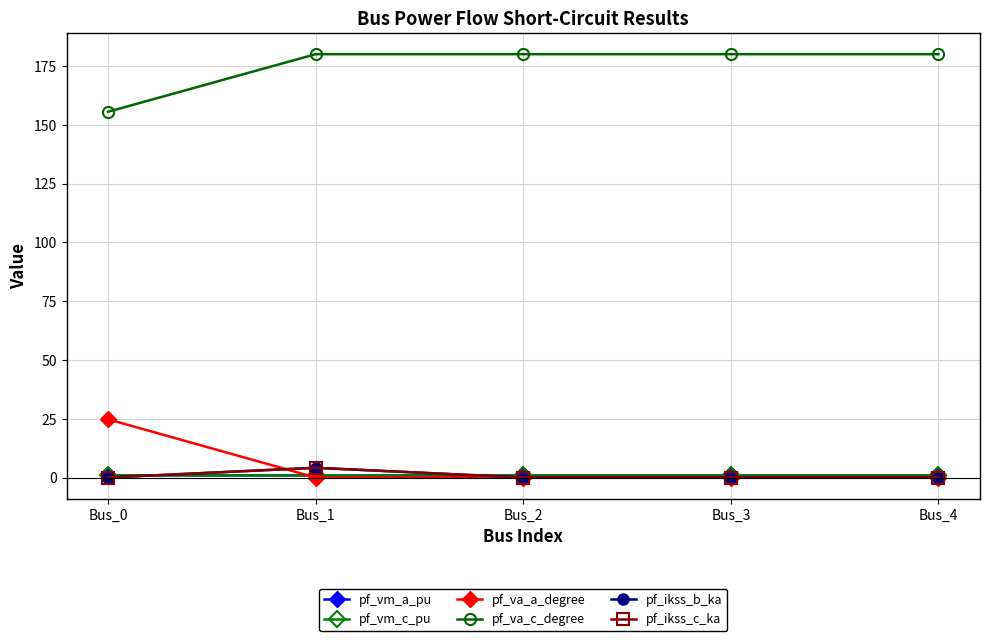

Does the chart have visible grid lines?

Yes